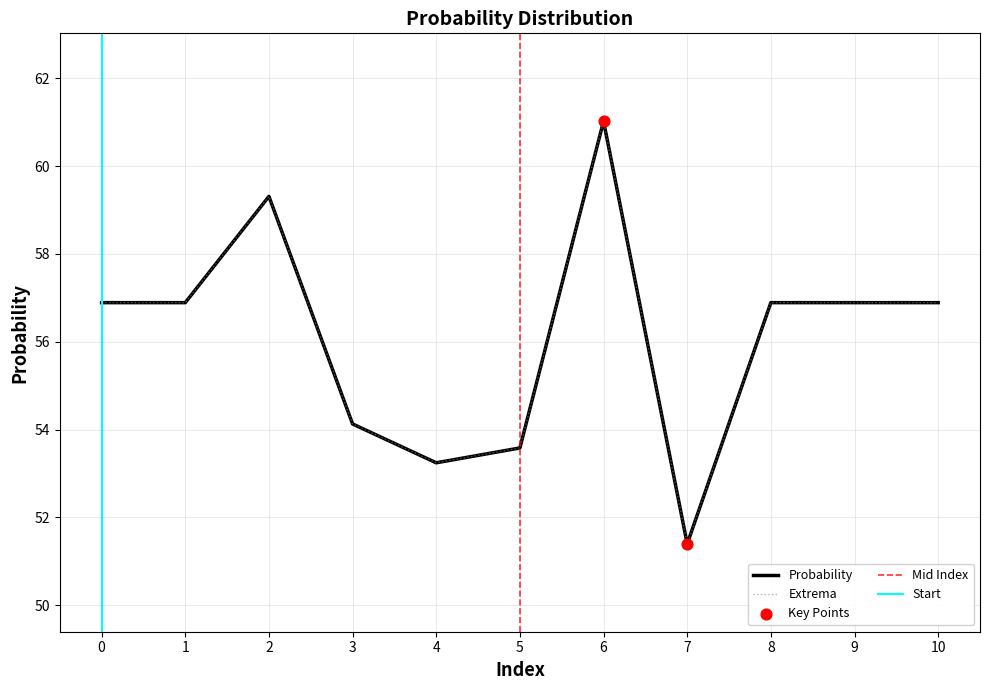

Which has a higher value, 10 or 4?

10